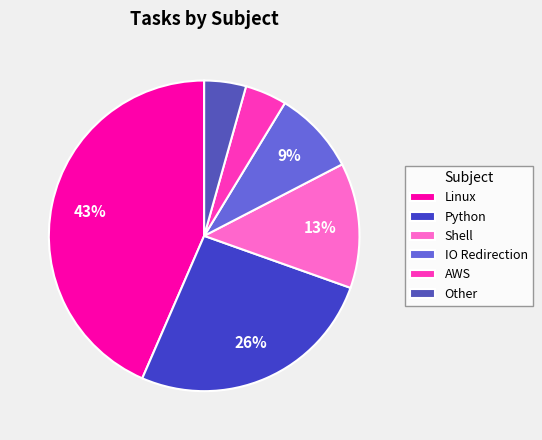

To the nearest percent, what percentage of the pie is Shell?

13%